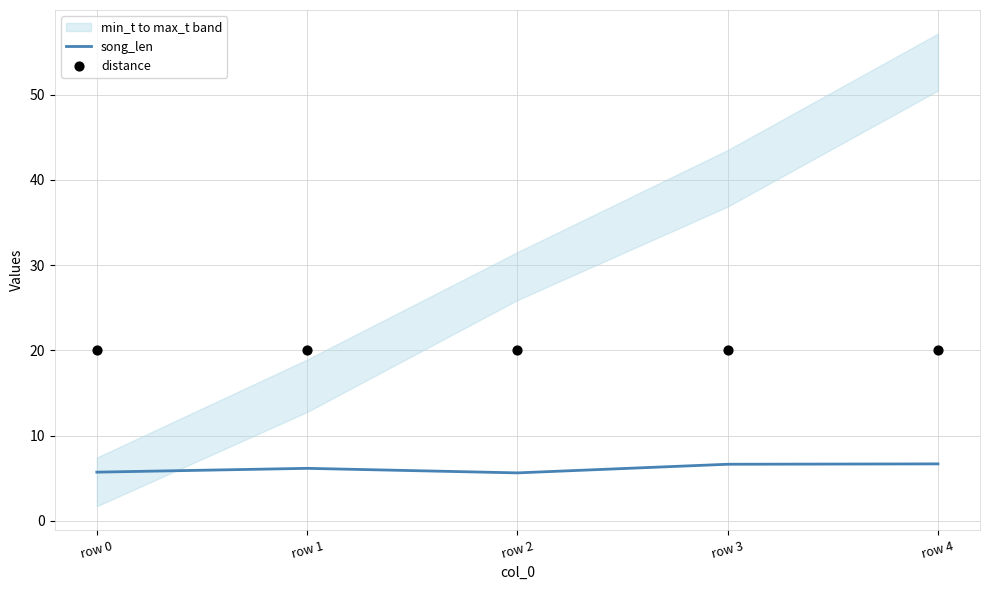

Which series contains the lowest Y value?

song_len